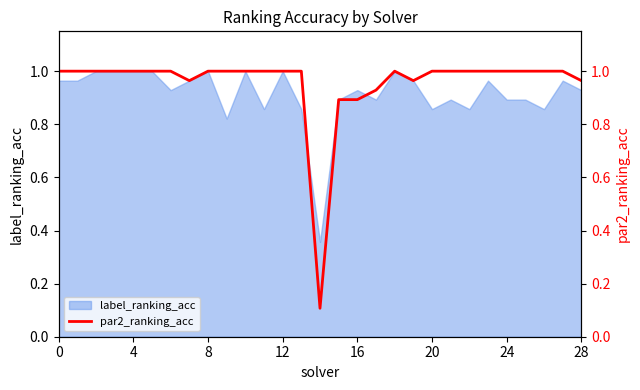

Approximately how many times larger is the value at 15 compared to 21?

0.9